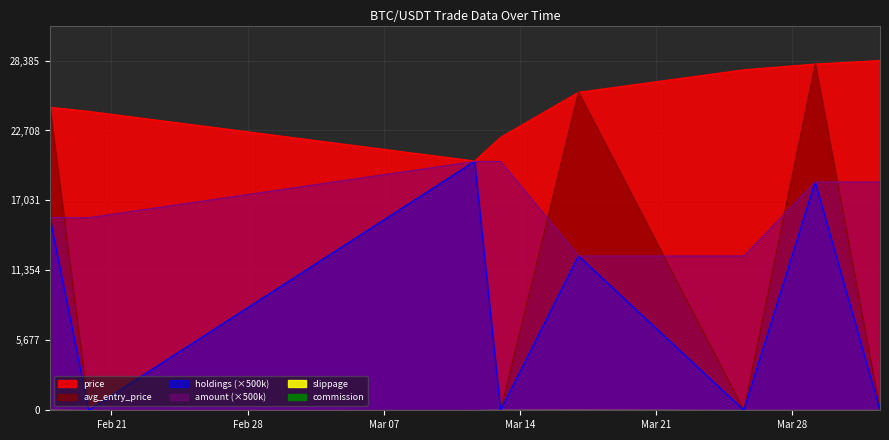

How many lines are shown in the chart?

4